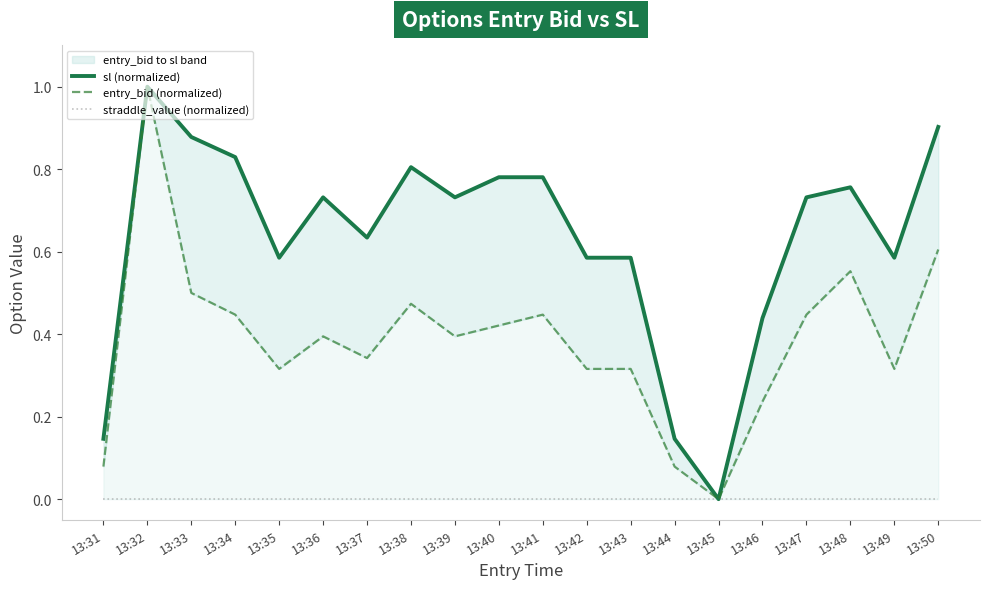

What is the difference between the sl (normalized) values at 13:44 and 13:37?

0.5